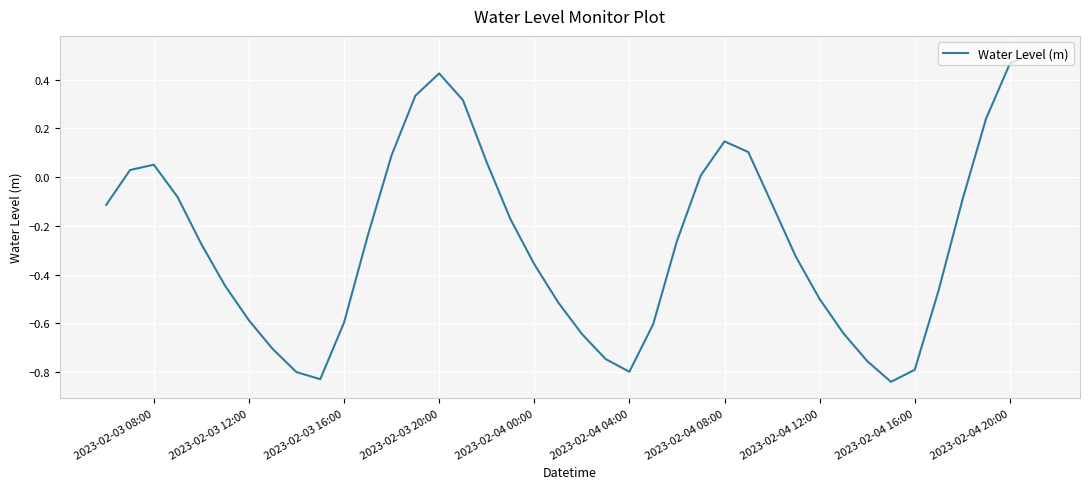

What is the difference between the maximum and minimum values?

1.4